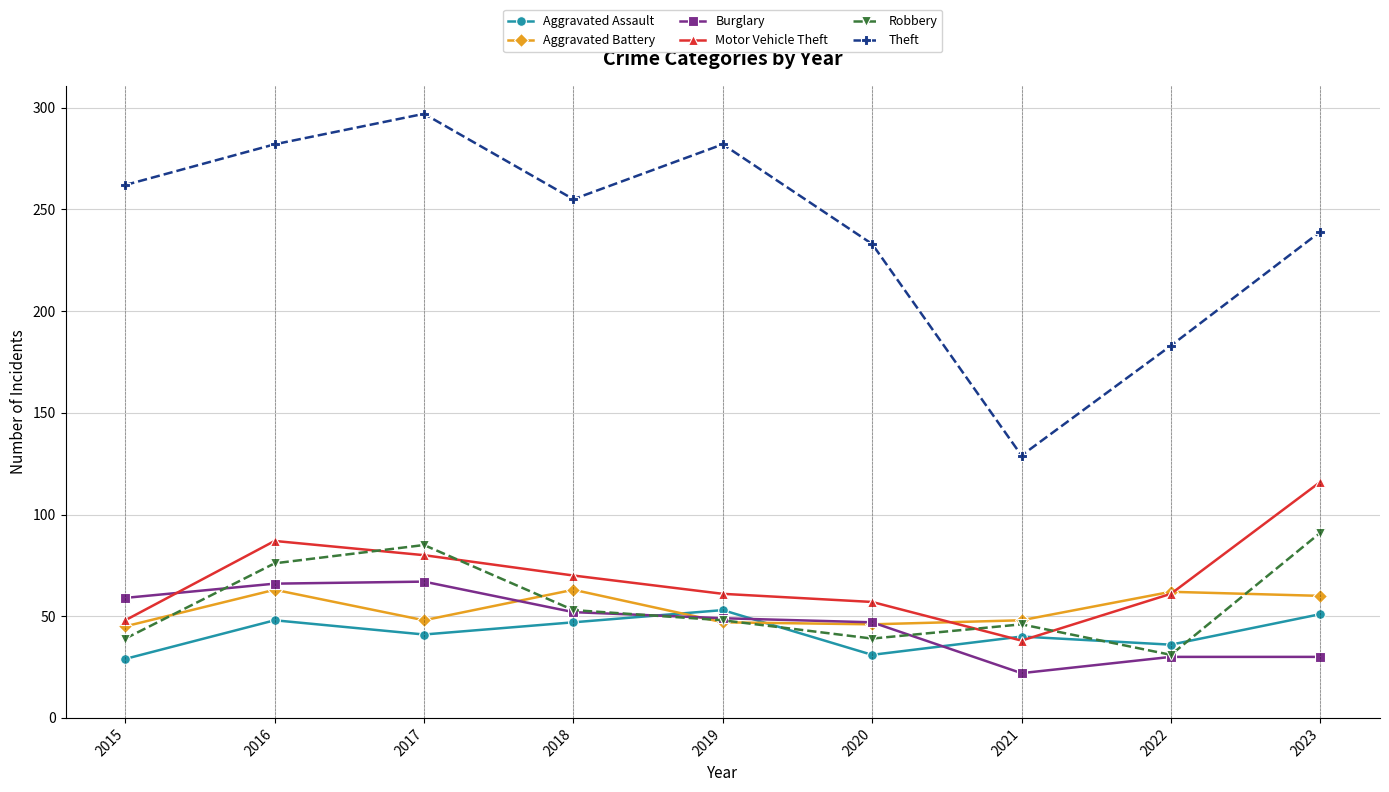

Which series changed the most between 2015 and 2022?

Theft